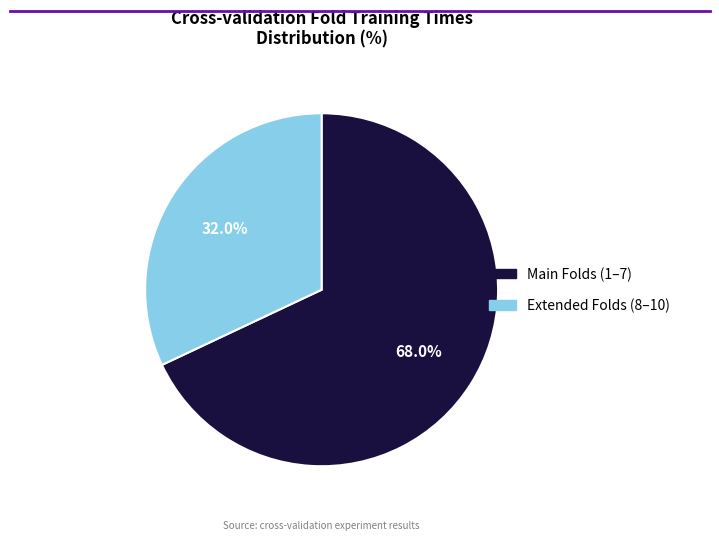

Is there a majority slice in this chart?

Yes